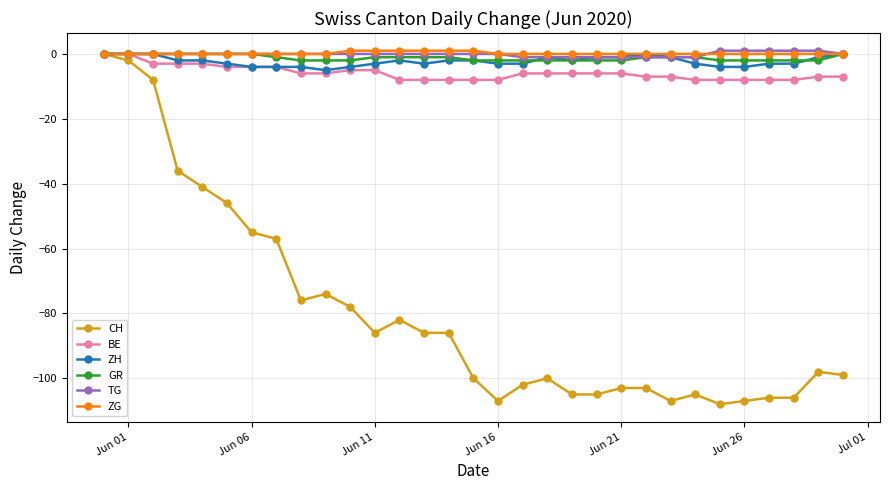

Reading right to left, extract all data points from this chart.

CH: -99	-98	-106	-106	-107	-108	-105	-107	-103	-103	-105	-105	-100	-102	-107	-100	-86	-86	-82	-86	-78	-74	-76	-57	-55	-46	-41	-36	-8	-2	0
BE: -7	-7	-8	-8	-8	-8	-8	-7	-7	-6	-6	-6	-6	-6	-8	-8	-8	-8	-8	-5	-5	-6	-6	-4	-4	-4	-3	-3	-3	0	0
ZH: 0	-1	-3	-3	-4	-4	-3	-1	0	-1	-1	-2	-1	-3	-3	-2	-2	-3	-2	-3	-4	-5	-4	-4	-4	-3	-2	-2	0	0	0
GR: 0	-2	-2	-2	-2	-2	-1	-1	-1	-2	-2	-2	-2	-2	-2	-2	-1	-1	-1	-1	-2	-2	-2	-1	0	0	0	0	0	0	0
TG: 0	1	1	1	1	1	-1	-1	-1	-1	-1	-1	-1	-1	0	0	0	0	0	0	0	0	0	0	0	0	0	0	0	0	0
ZG: 0	0	0	0	0	0	0	0	0	0	0	0	0	0	0	1	1	1	1	1	1	0	0	0	0	0	0	0	0	0	0